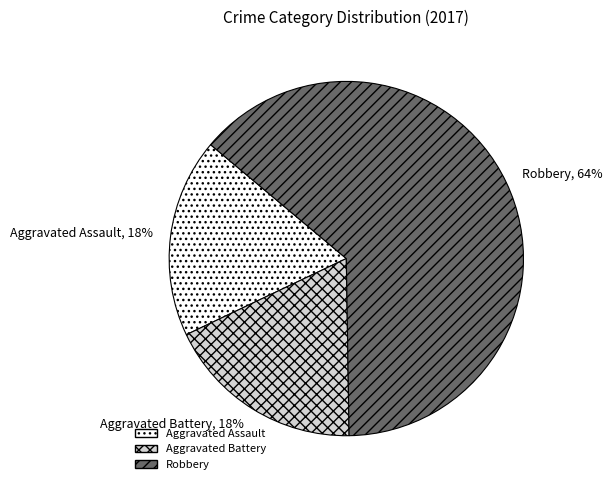

What percentage is the Robbery slice, to the nearest percent?

64%